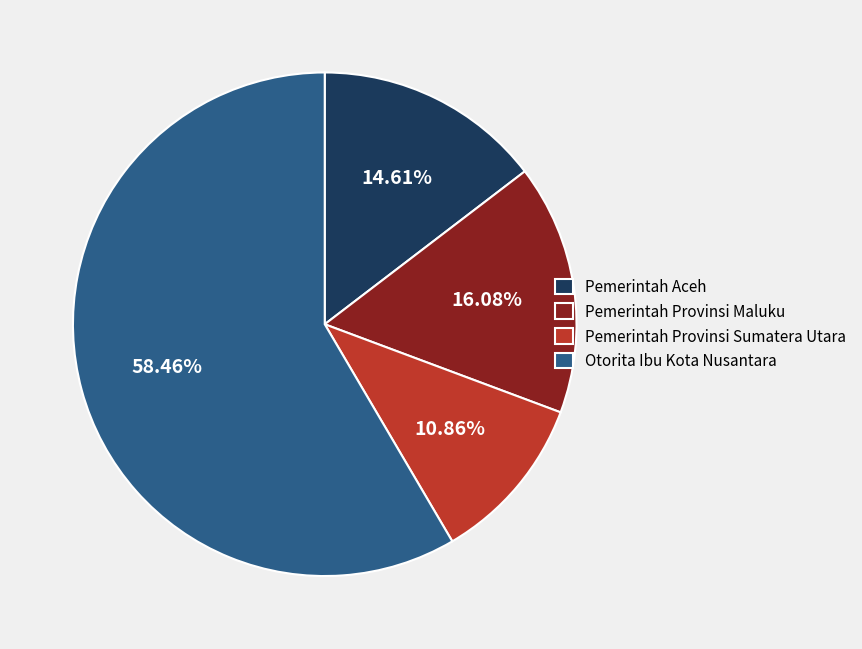

Which category has the smallest portion of the pie?

Pemerintah Provinsi Sumatera Utara